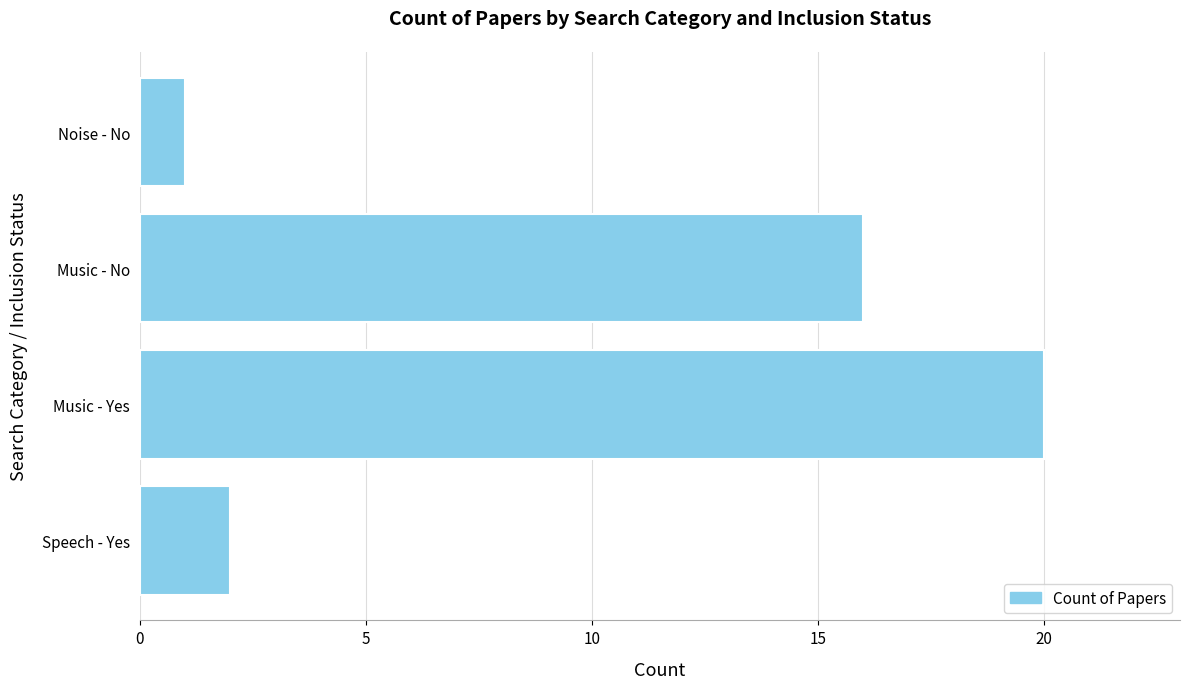

What is the maximum value shown in the chart?

20